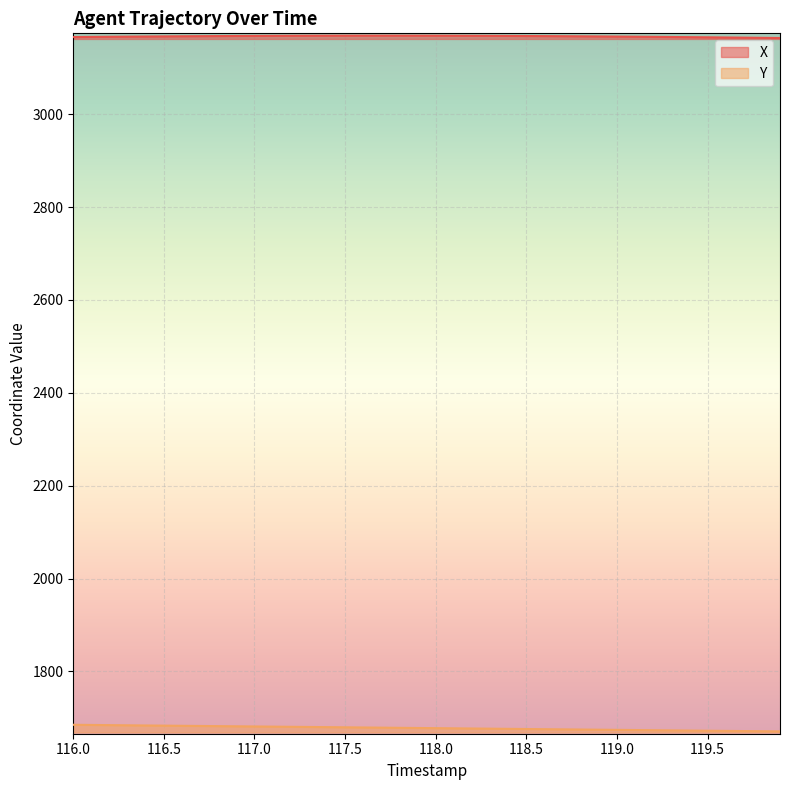

At which label does Y first exceed 1678?

116.0